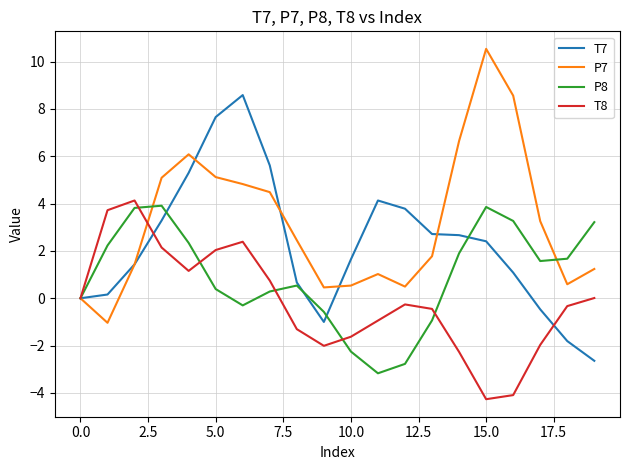

What is the highest value of the P7 series?

10.5